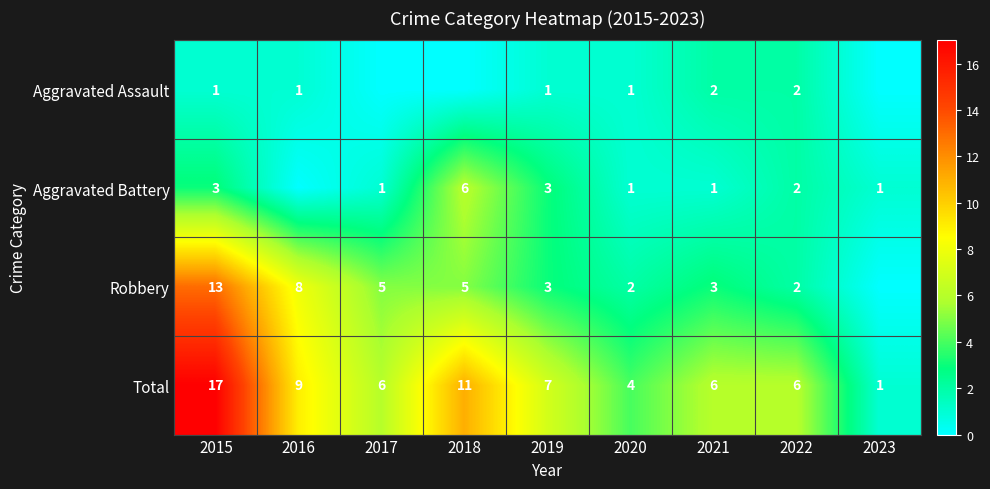

What is the difference between the second highest and minimum values in the Total series?

10